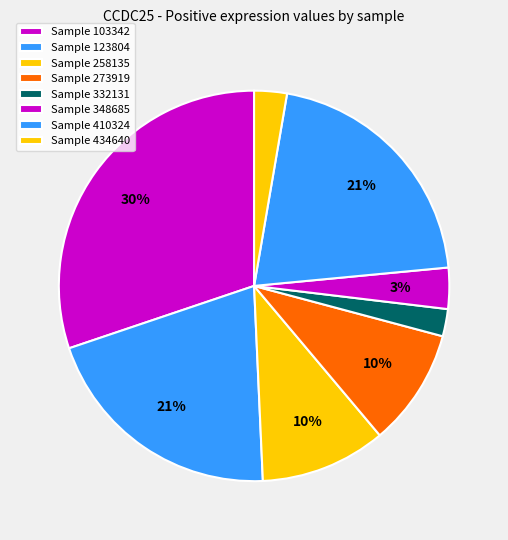

How many segments does this pie chart have?

8